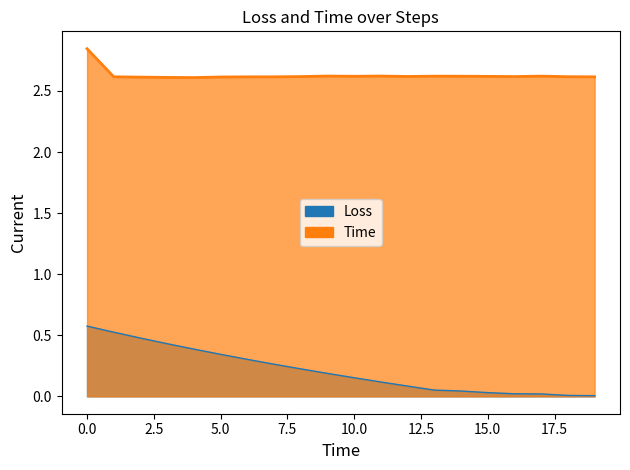

What is the value of the Time point at the 5th from the left?

2.6